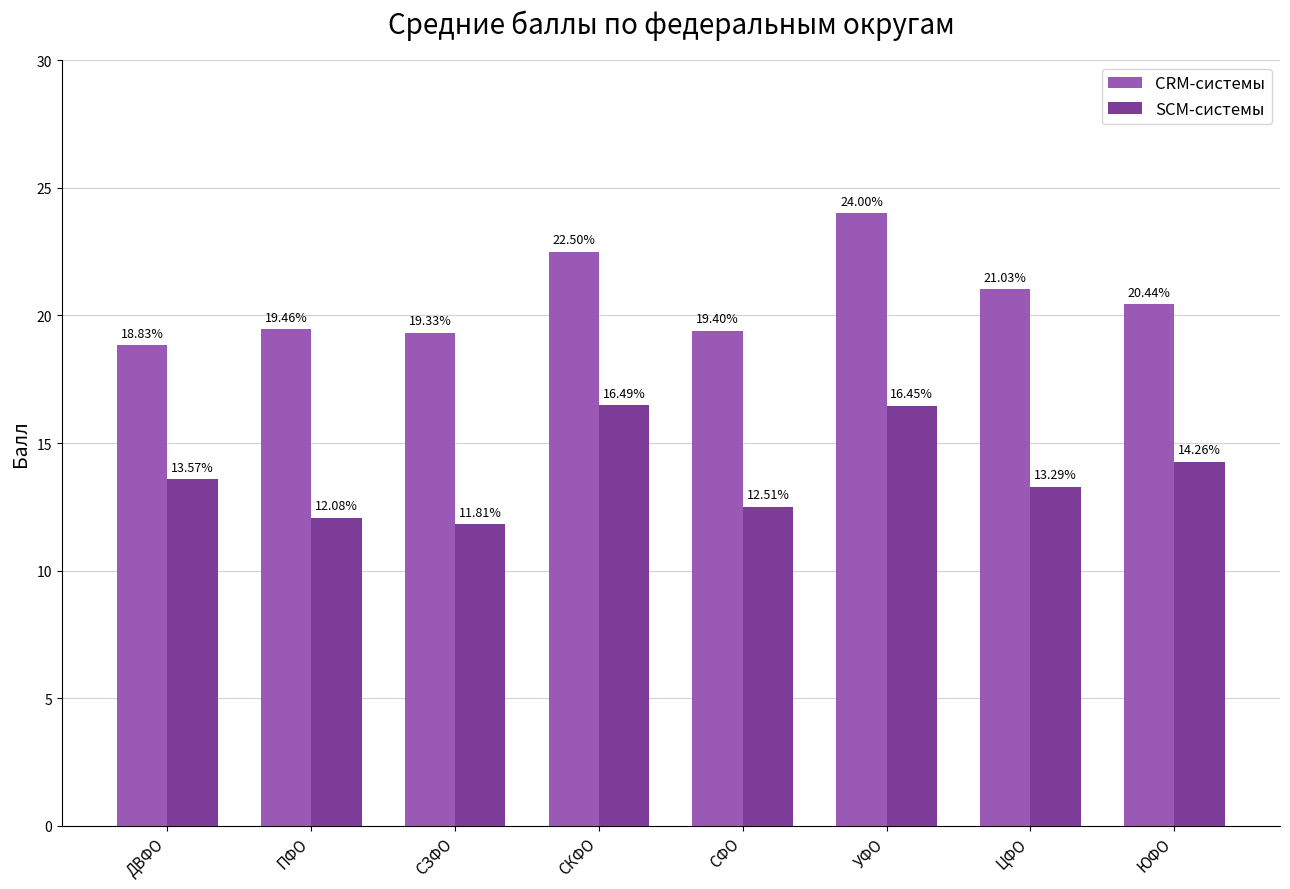

What is the sum of all SCM-системы values?

110.5